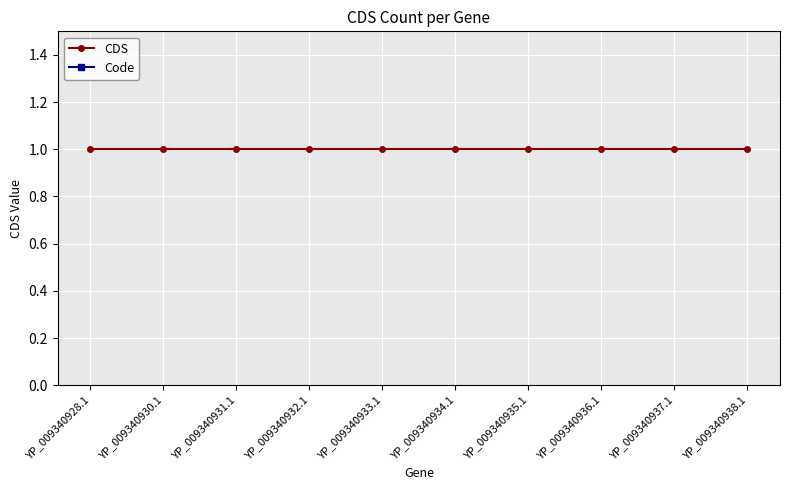

Reading right to left, list all the values displayed in this chart.

CDS: YP_009340938.1=1	YP_009340937.1=1	YP_009340936.1=1	YP_009340935.1=1	YP_009340934.1=1	YP_009340933.1=1	YP_009340932.1=1	YP_009340931.1=1	YP_009340930.1=1	YP_009340928.1=1
Code: YP_009340938.1=2	YP_009340937.1=2	YP_009340936.1=2	YP_009340935.1=2	YP_009340934.1=2	YP_009340933.1=2	YP_009340932.1=2	YP_009340931.1=2	YP_009340930.1=2	YP_009340928.1=2